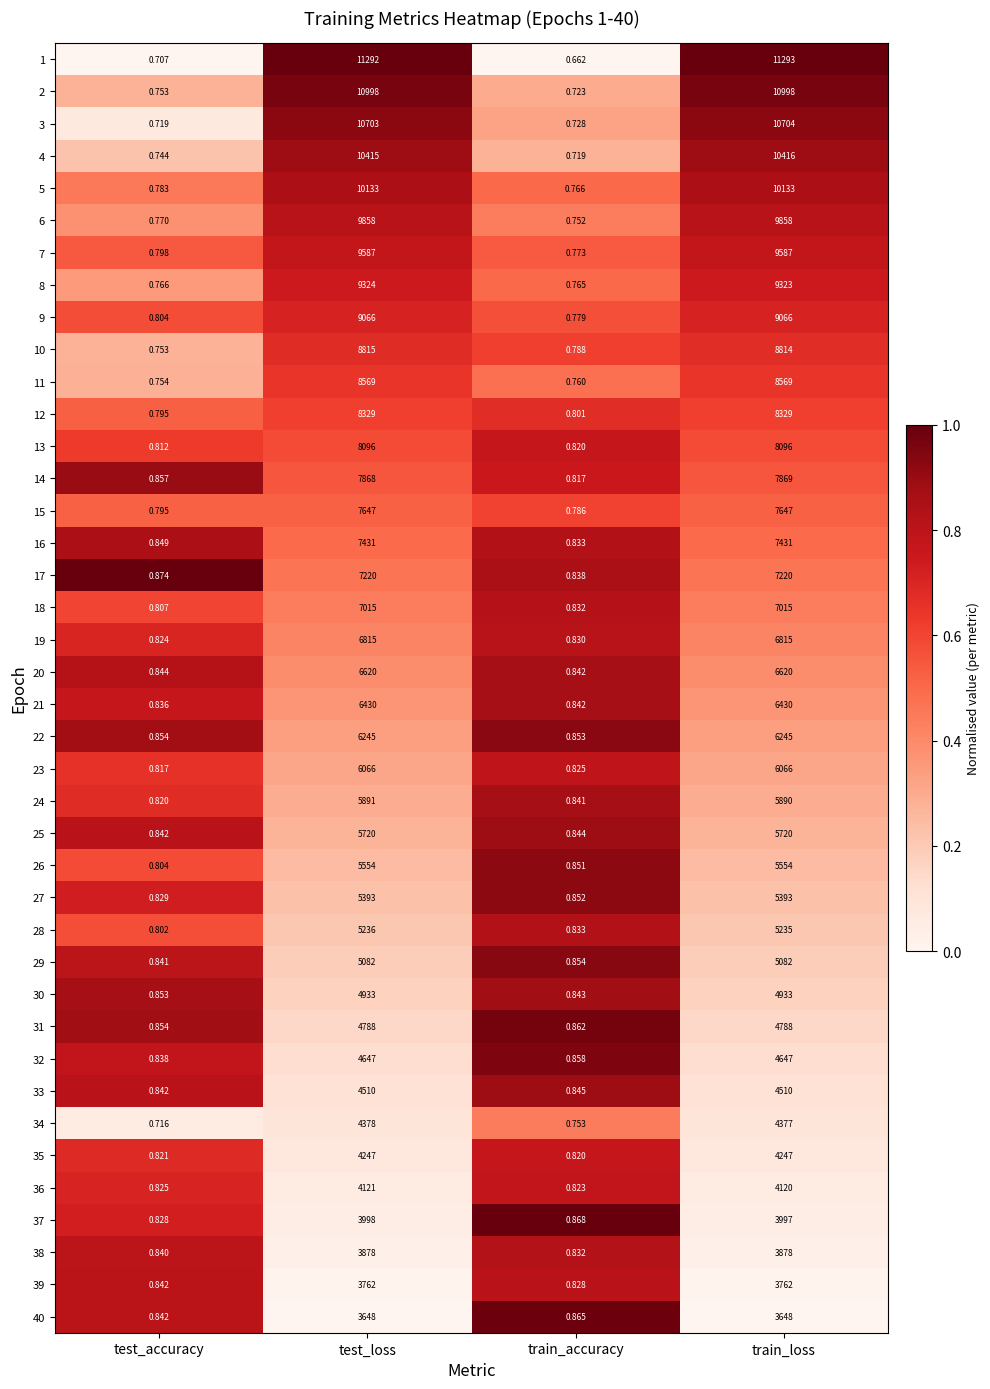

Which category has the lowest value across all series?

train_accuracy